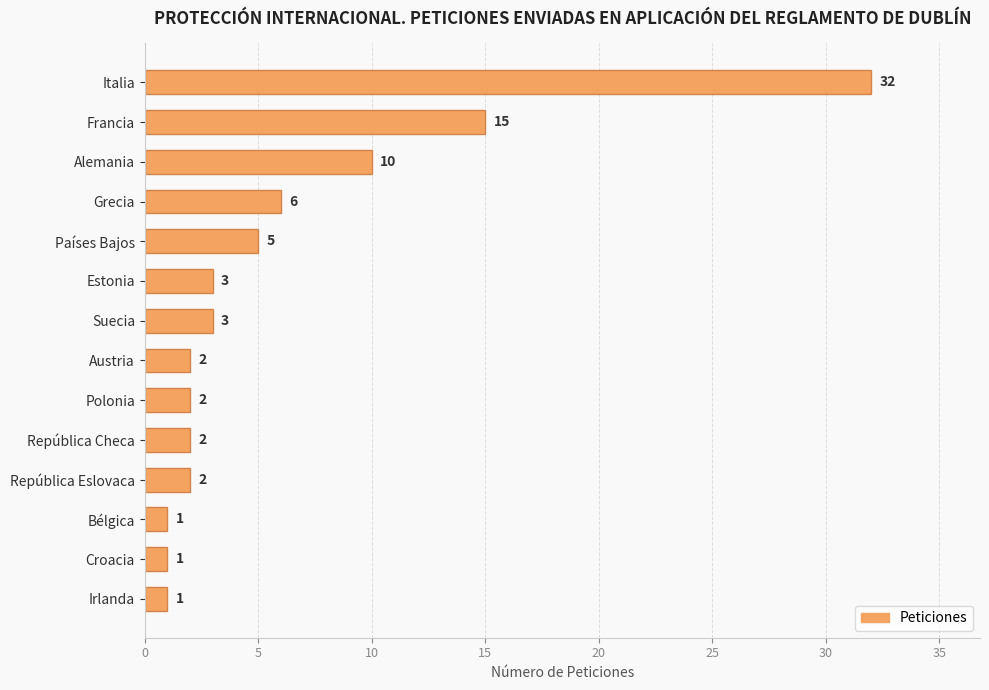

The chart shows a value of 20 at Italia. True or false?

False